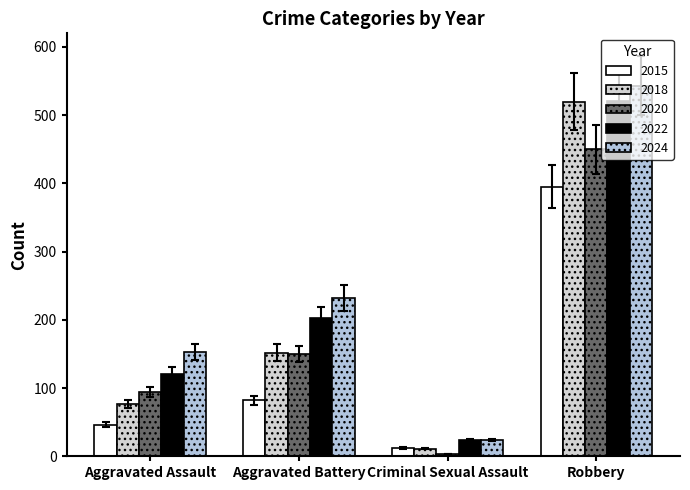

What is the label of the 1st bar from the right?

Robbery